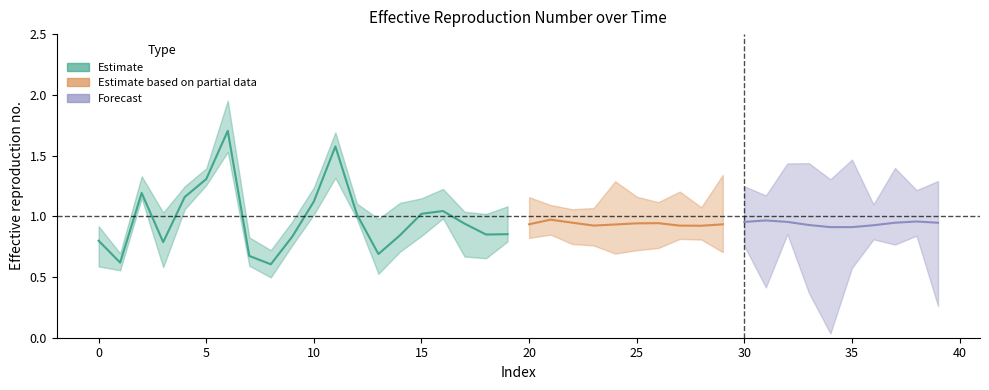

What is the difference between the second highest and second lowest values?

1.0